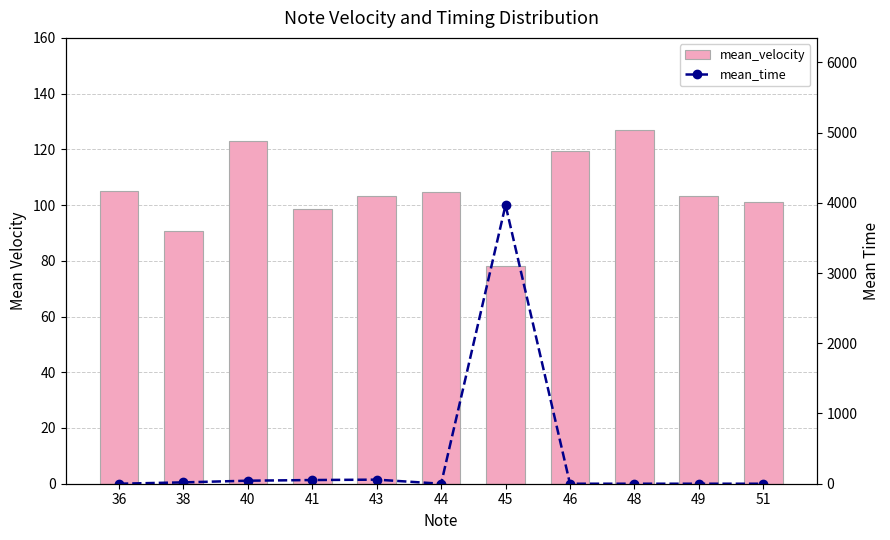

What is the value of the mean_time bar at the 4th from the left?

52.5